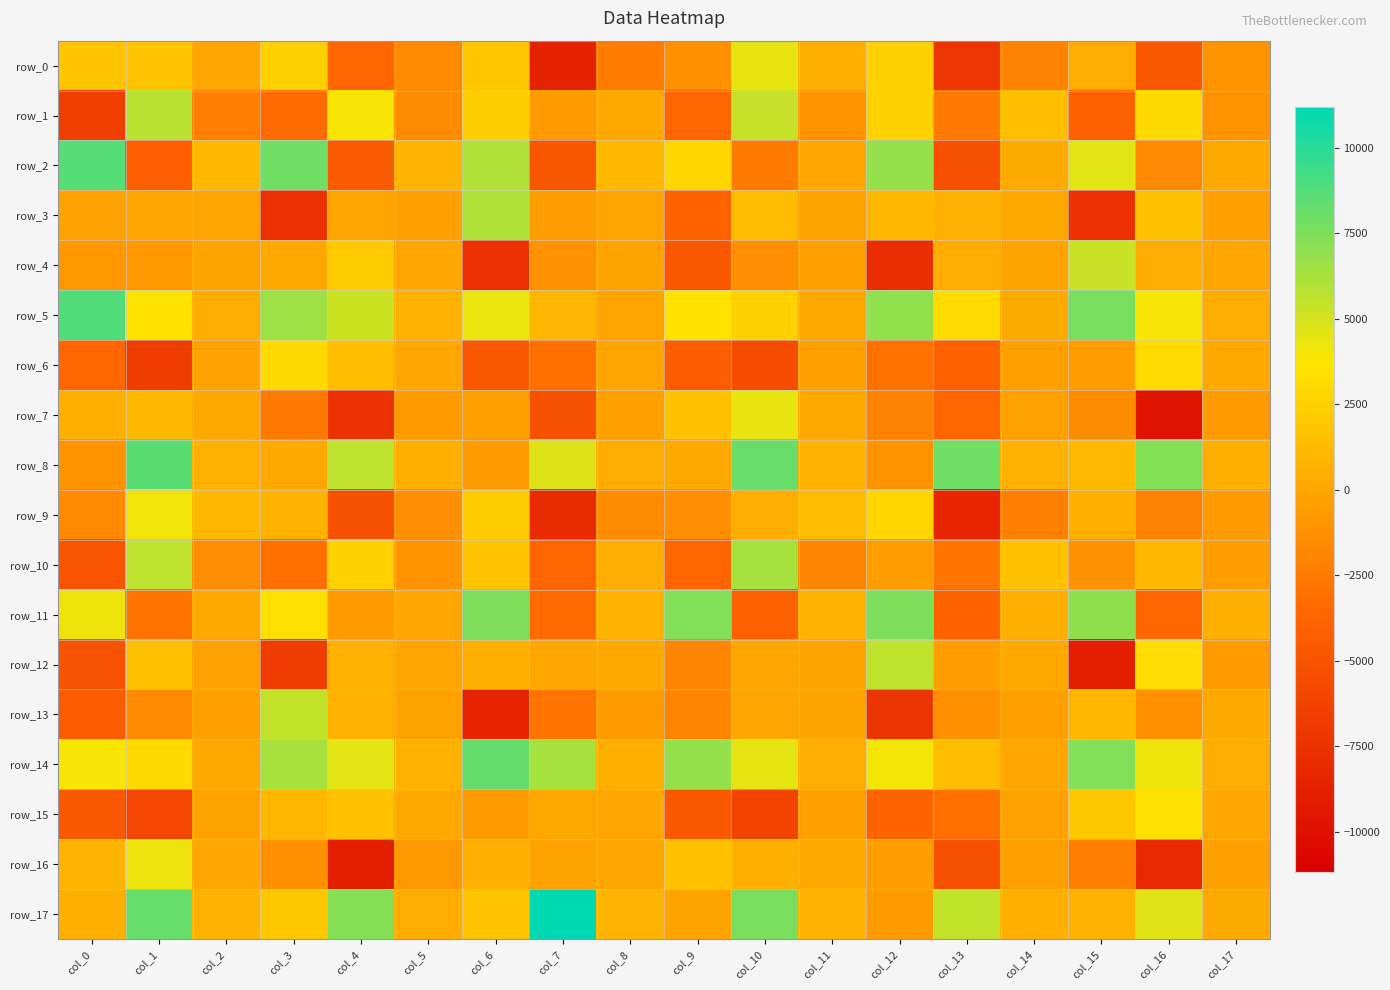

What is the maximum value shown in the chart?

11184.9